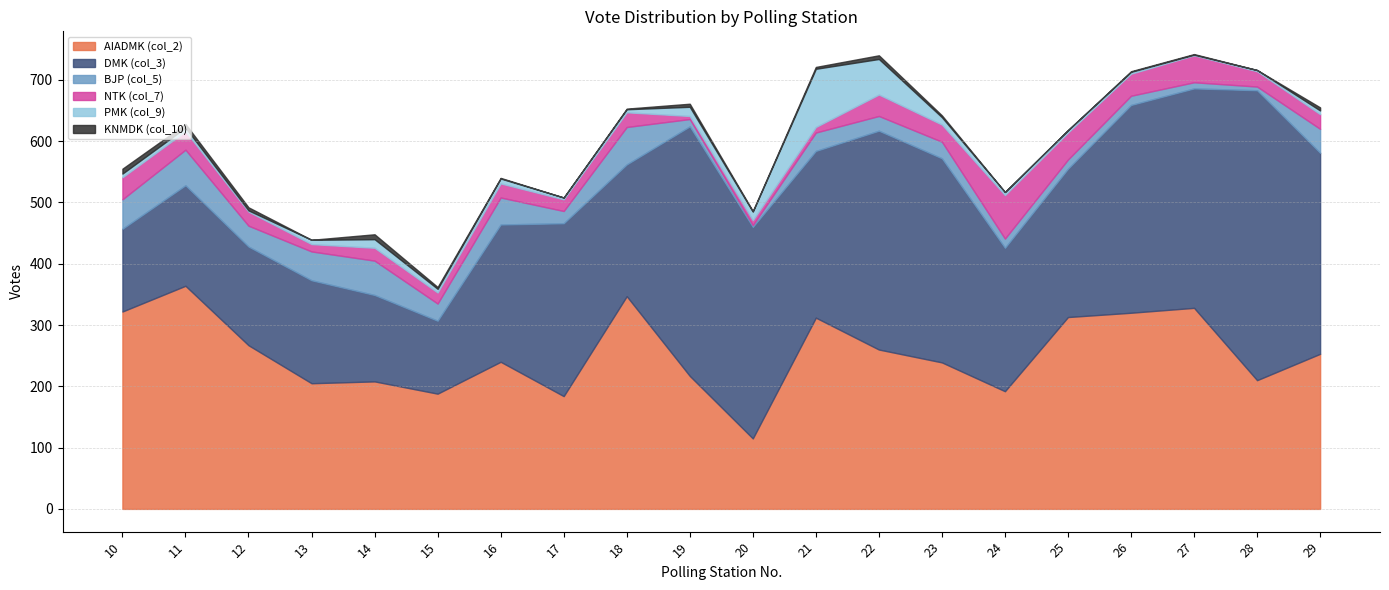

Reading left to right, list all the values displayed in this chart.

AIADMK (col_2): 10=322	11=364	12=267	13=205	14=208	15=188	16=240	17=184	18=347	19=217	20=115	21=312	22=260	23=239	24=192	25=313	26=320	27=328	28=210	29=253
DMK (col_3): 10=135	11=164	12=161	13=168	14=141	15=119	16=224	17=282	18=215	19=407	20=345	21=272	22=357	23=333	24=234	25=242	26=339	27=358	28=473	29=328
BJP (col_5): 10=48	11=58	12=34	13=47	14=56	15=28	16=44	17=20	18=61	19=12	20=3	21=30	22=24	23=27	24=15	25=15	26=15	27=10	28=6	29=39
NTK (col_7): 10=36	11=30	12=23	13=12	14=21	15=18	16=23	17=19	18=24	19=5	20=8	21=9	22=35	23=28	24=71	25=44	26=36	27=44	28=25	29=24
PMK (col_9): 10=6	11=6	12=2	13=7	14=14	15=6	16=8	17=3	18=5	19=15	20=14	21=95	22=58	23=12	24=5	25=4	26=3	27=1	28=2	29=6
KNMDK (col_10): 10=8	11=6	12=5	13=0	14=8	15=3	16=1	17=0	18=1	19=5	20=1	21=3	22=6	23=3	24=0	25=0	26=1	27=1	28=0	29=5